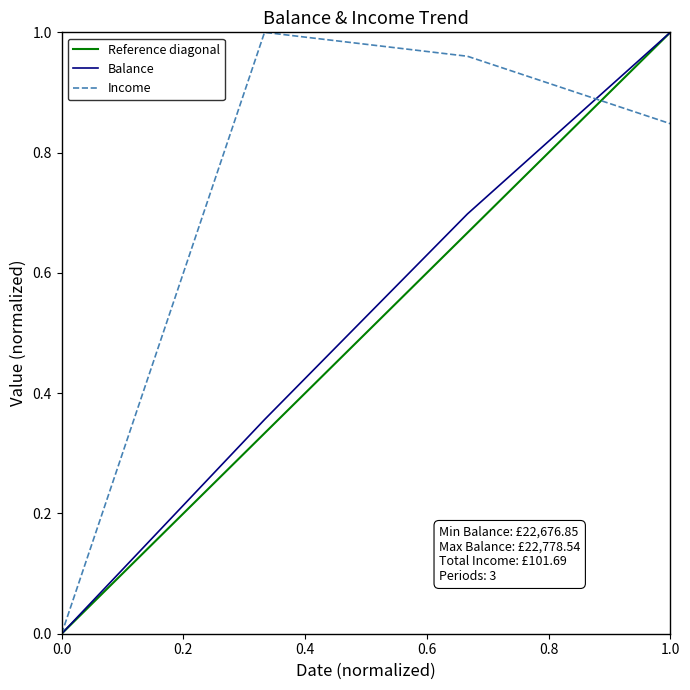

The Balance series shows 0.6 at 1.0. True or false?

False